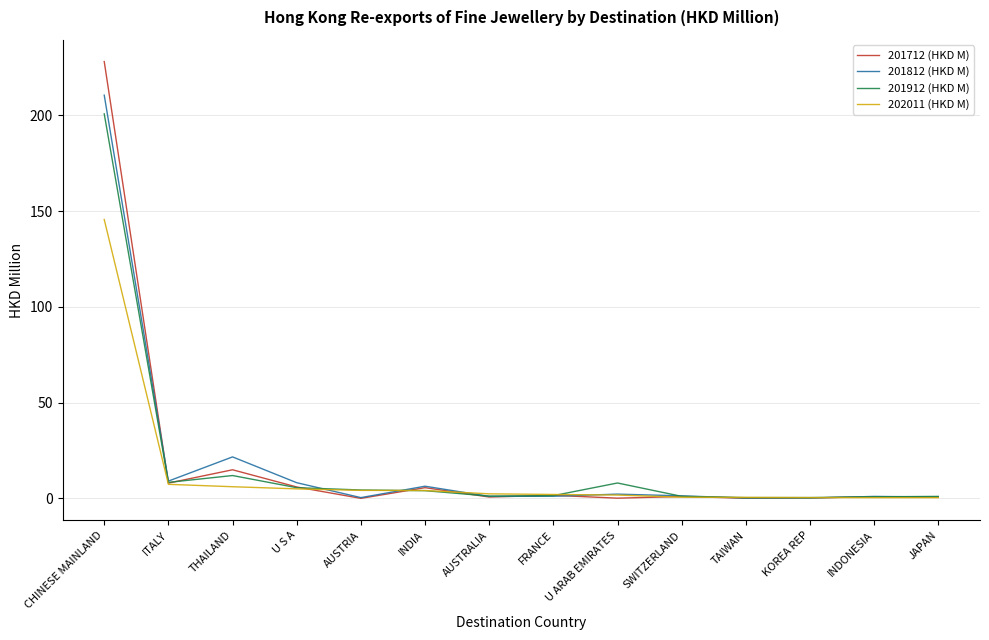

What is the greatest value displayed?

228.1